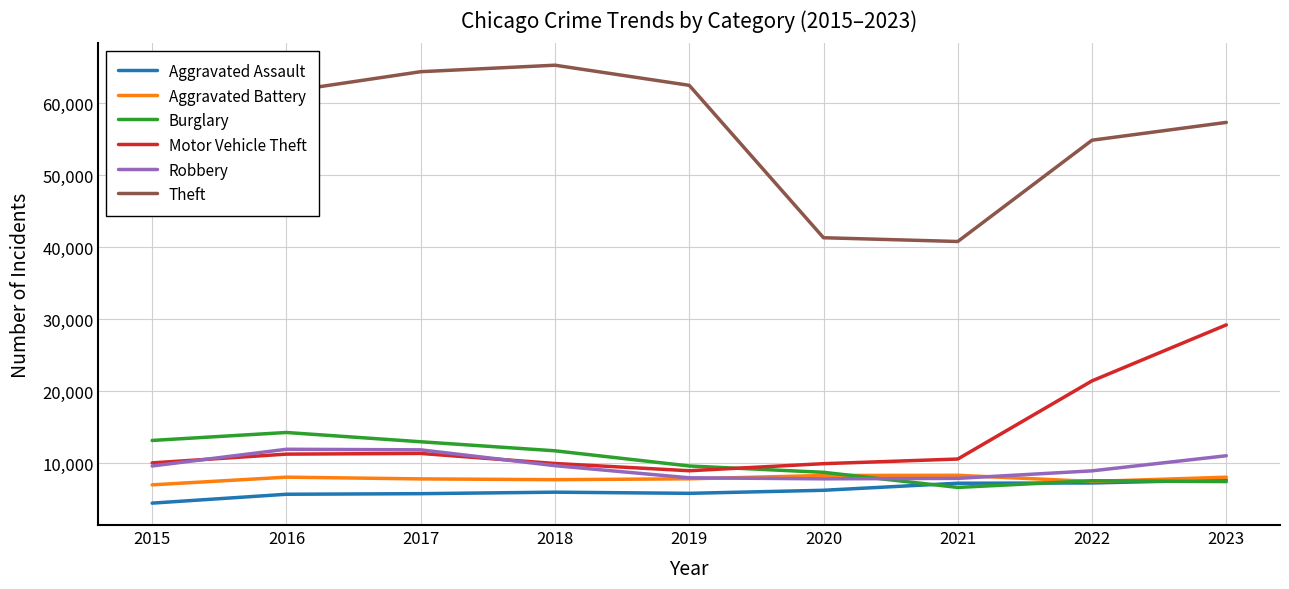

What is the lowest value of the Burglary series?

6662